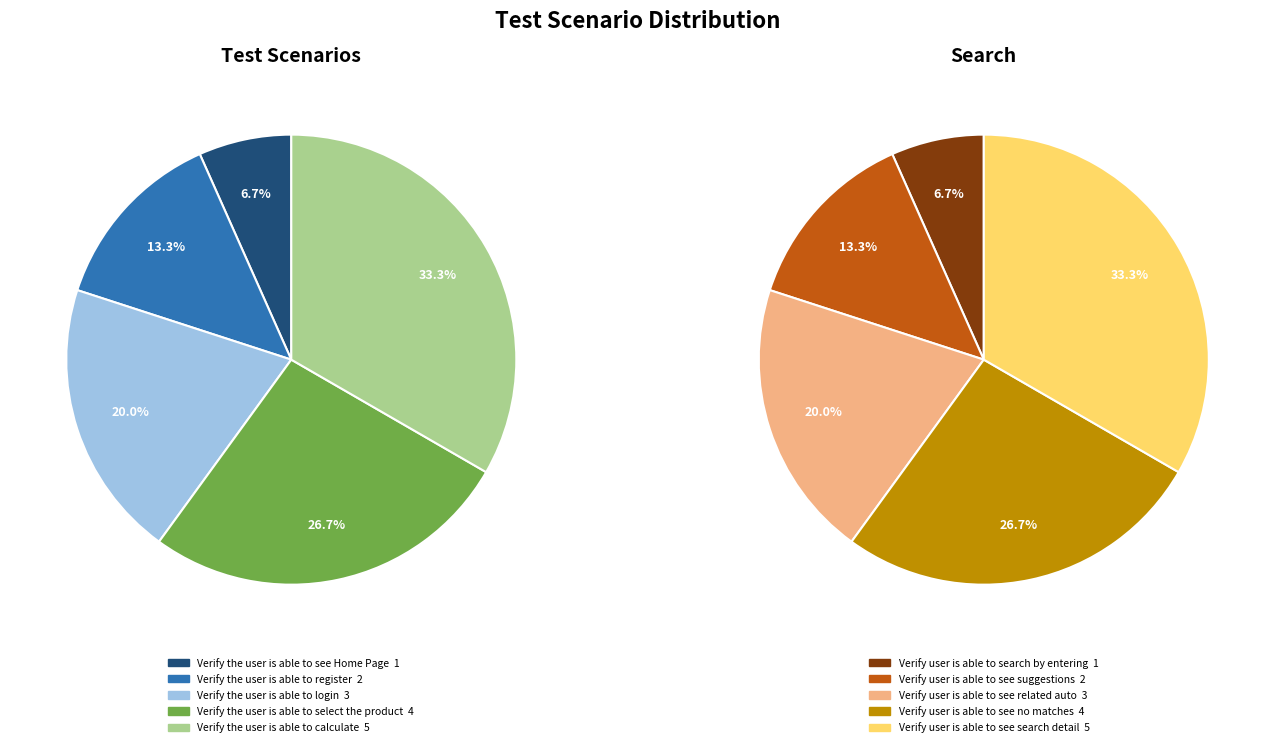

Which series changed the most between 2 and 3?

Test Scenarios